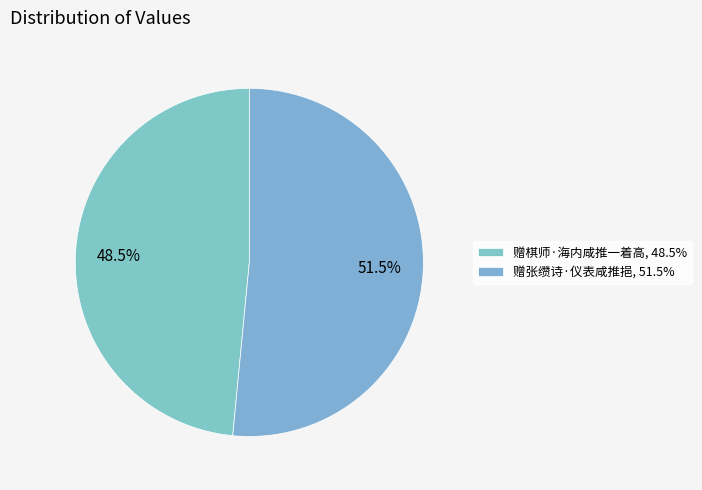

How many slices are in this pie chart?

2